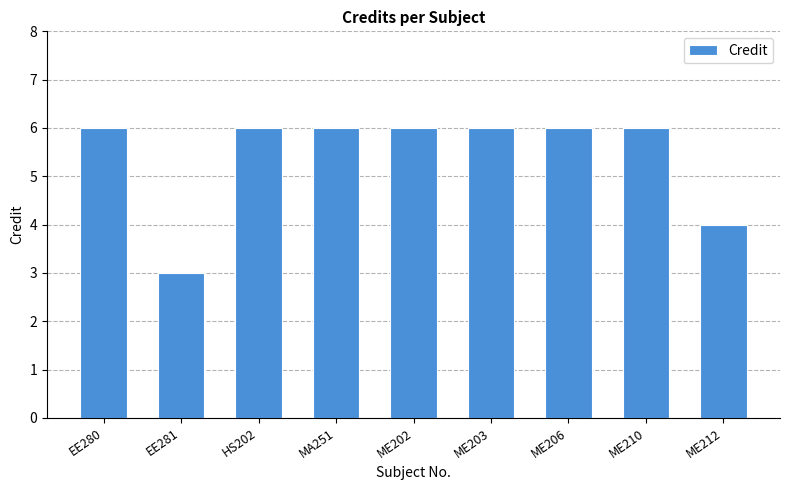

What is the average value?

5